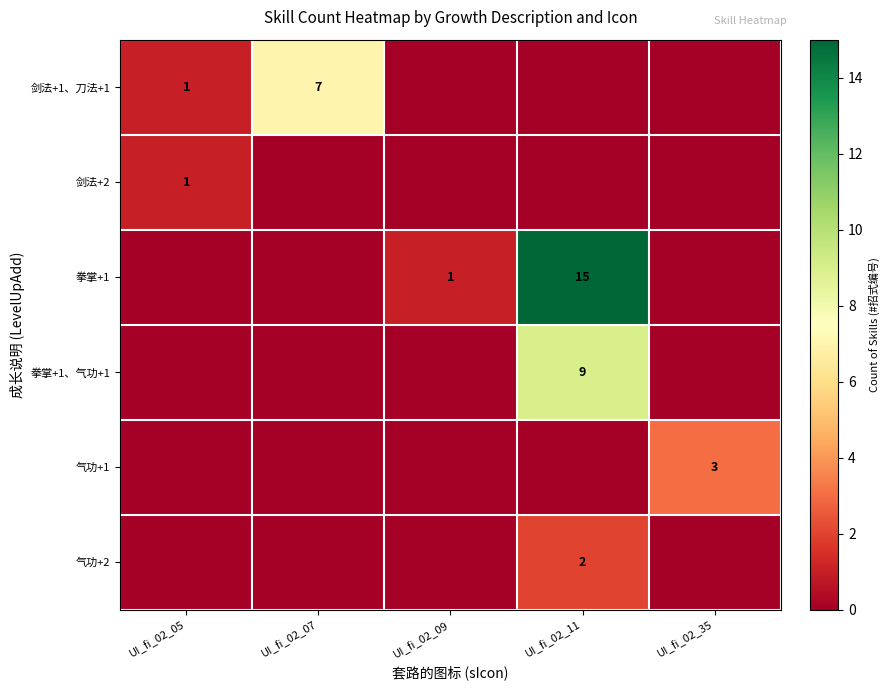

Is it true that 气功+1 equals 4 at UI_fi_02_35?

False